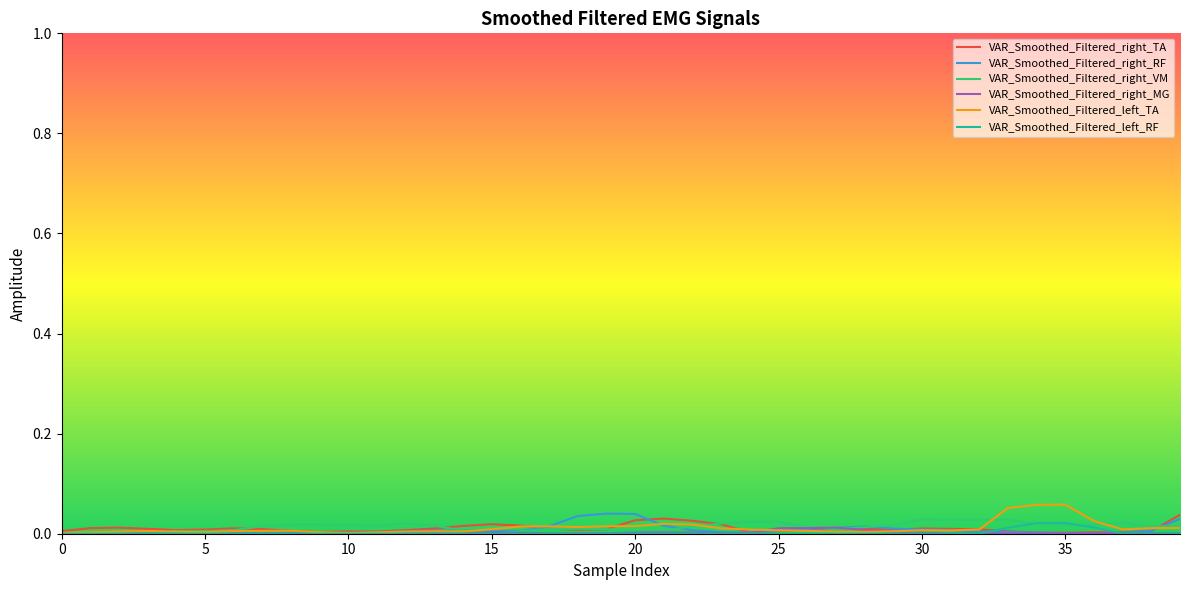

At which category does VAR_Smoothed_Filtered_left_TA reach its first local peak?

15